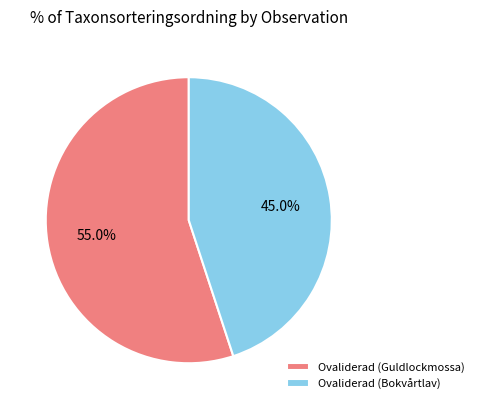

Which category has the smallest portion of the pie?

Ovaliderad (Bokvårtlav)